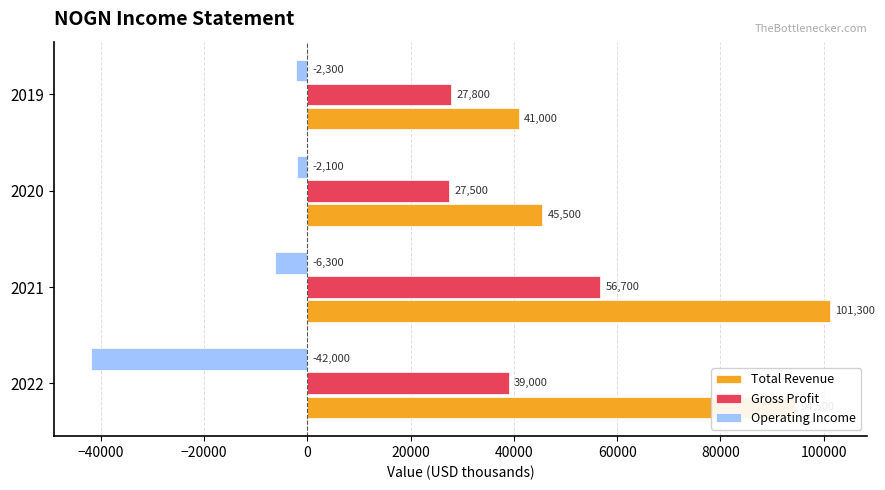

What is the smallest value displayed?

-42000